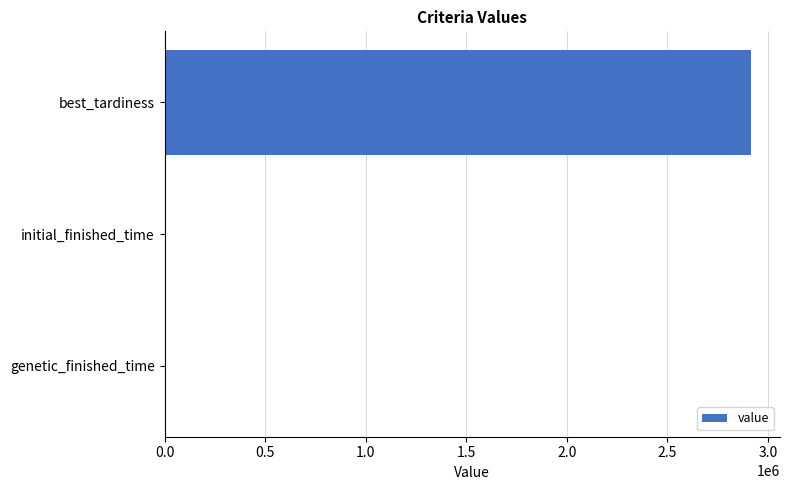

The value at best_tardiness is 617814.1. True or false?

False